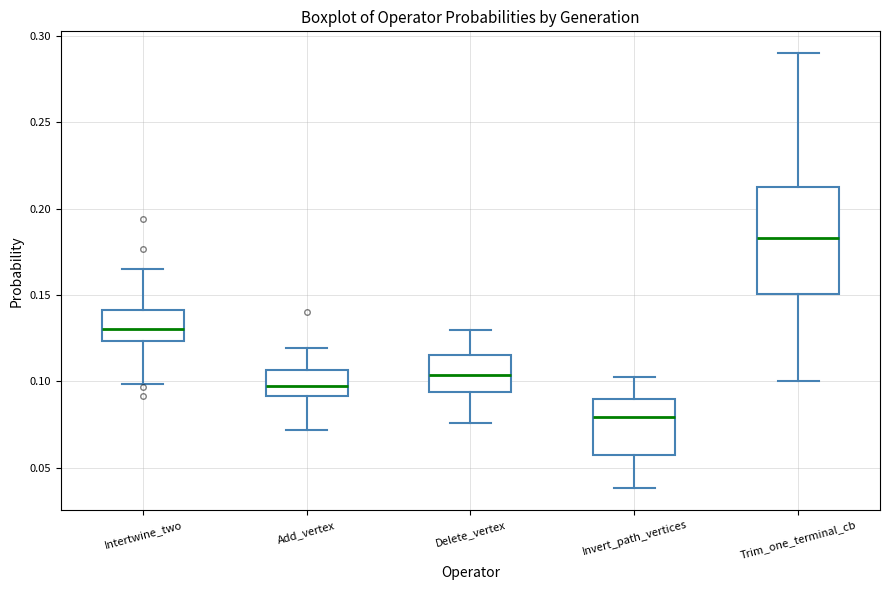

Which box has the lowest median line?

Invert_path_vertices